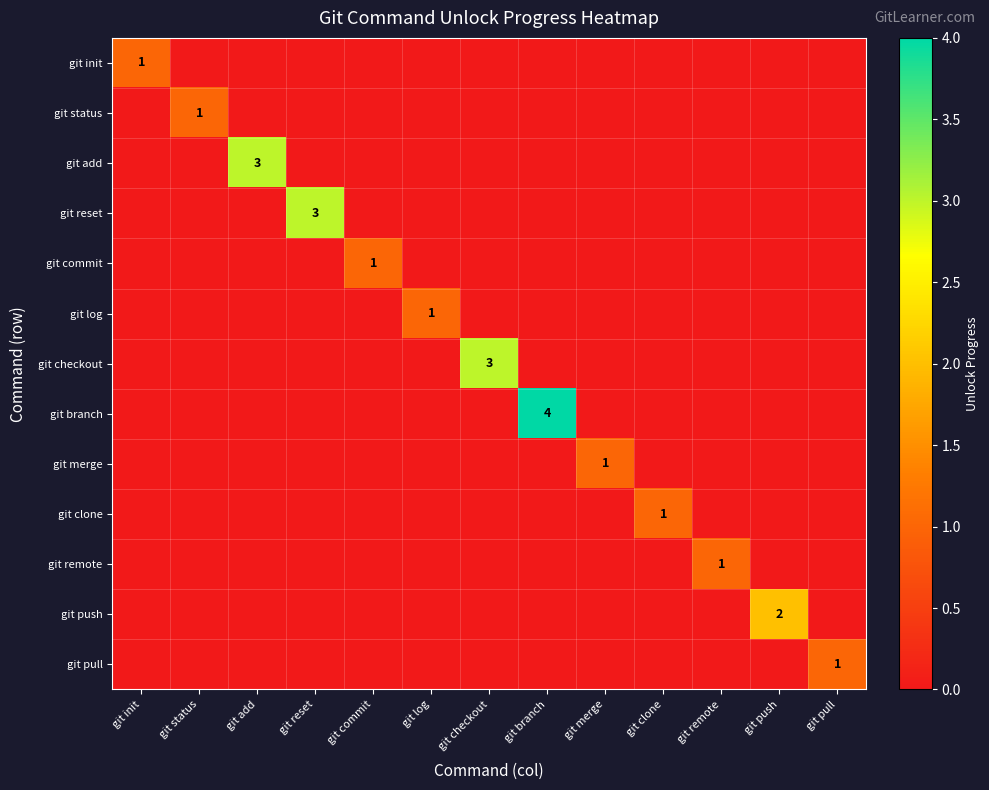

How many git add values are between 0 and 1?

12